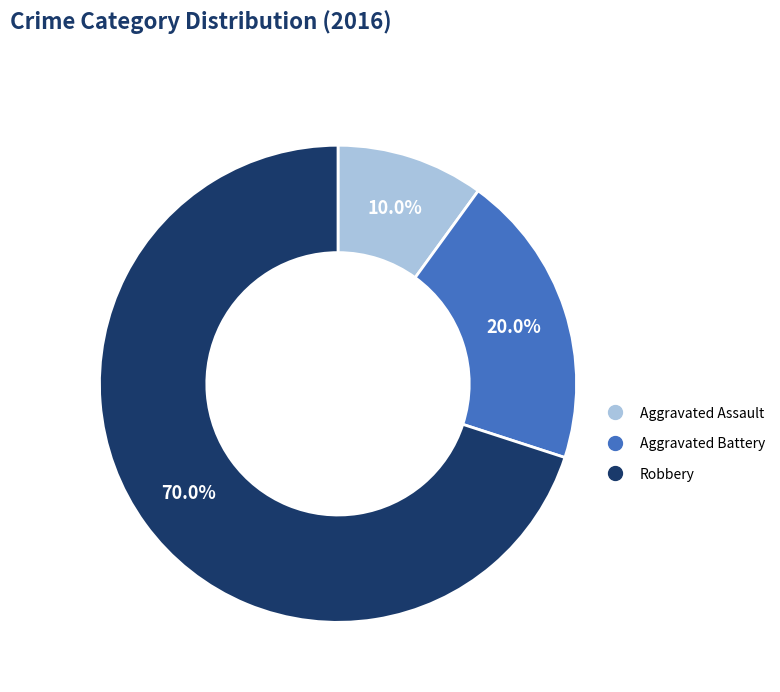

Is it true that Aggravated Battery is 20% of the pie?

True